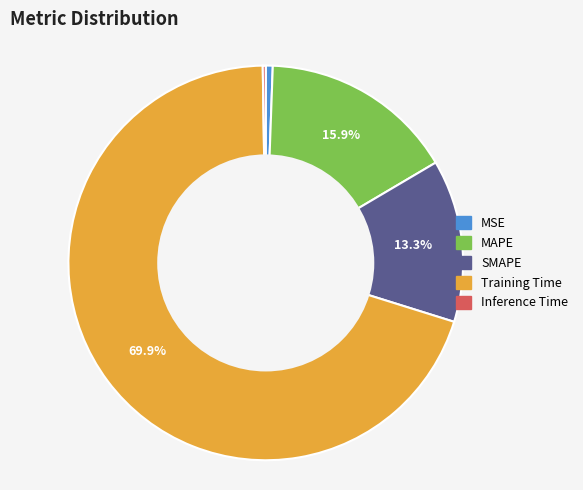

What is the largest slice in the pie chart?

Training Time